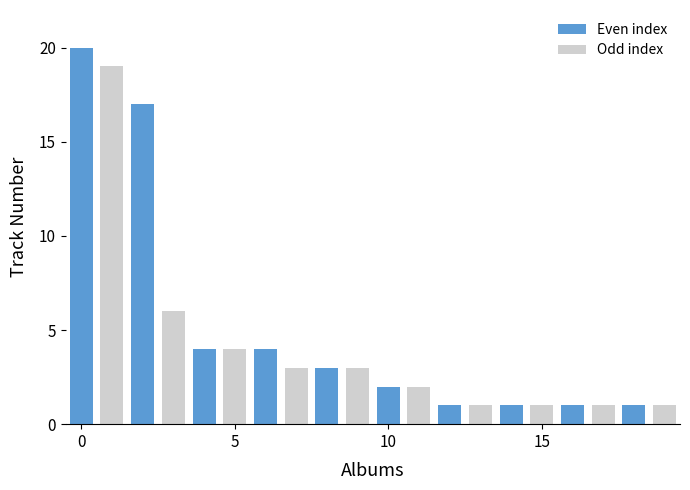

What is the value of the 17th bar from the left?

1